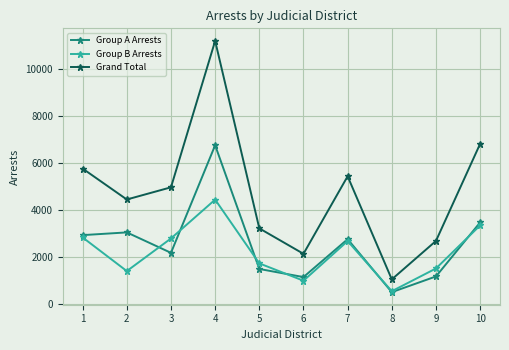

What is the difference between the highest and lowest values at 8?

544